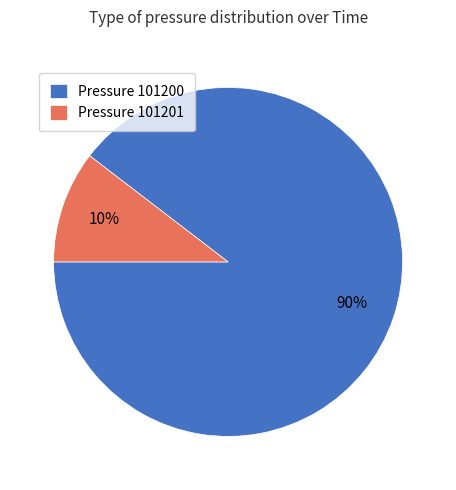

Combined, do Pressure 101200 and Pressure 101201 account for over 50%?

Yes